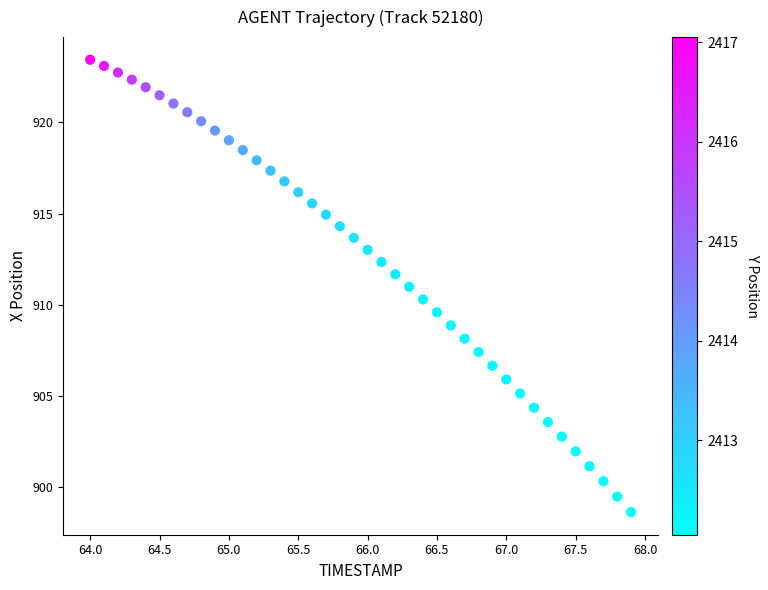

What is the range of X values (max minus min)?

3.9